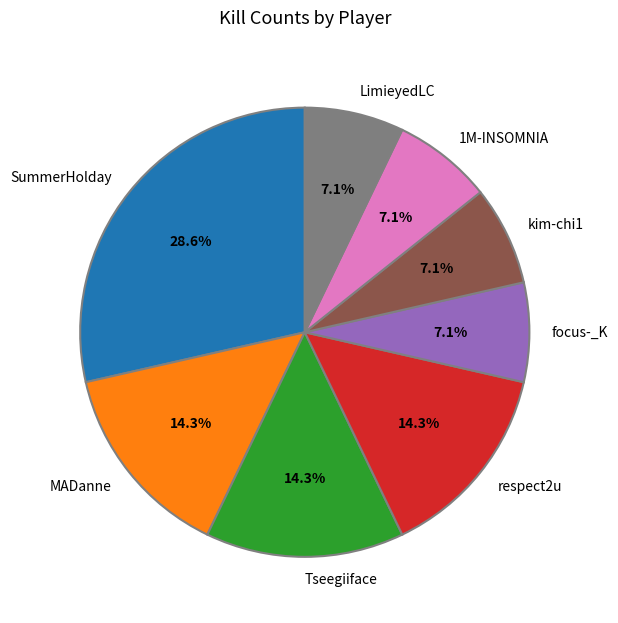

How many slices are in this pie chart?

8